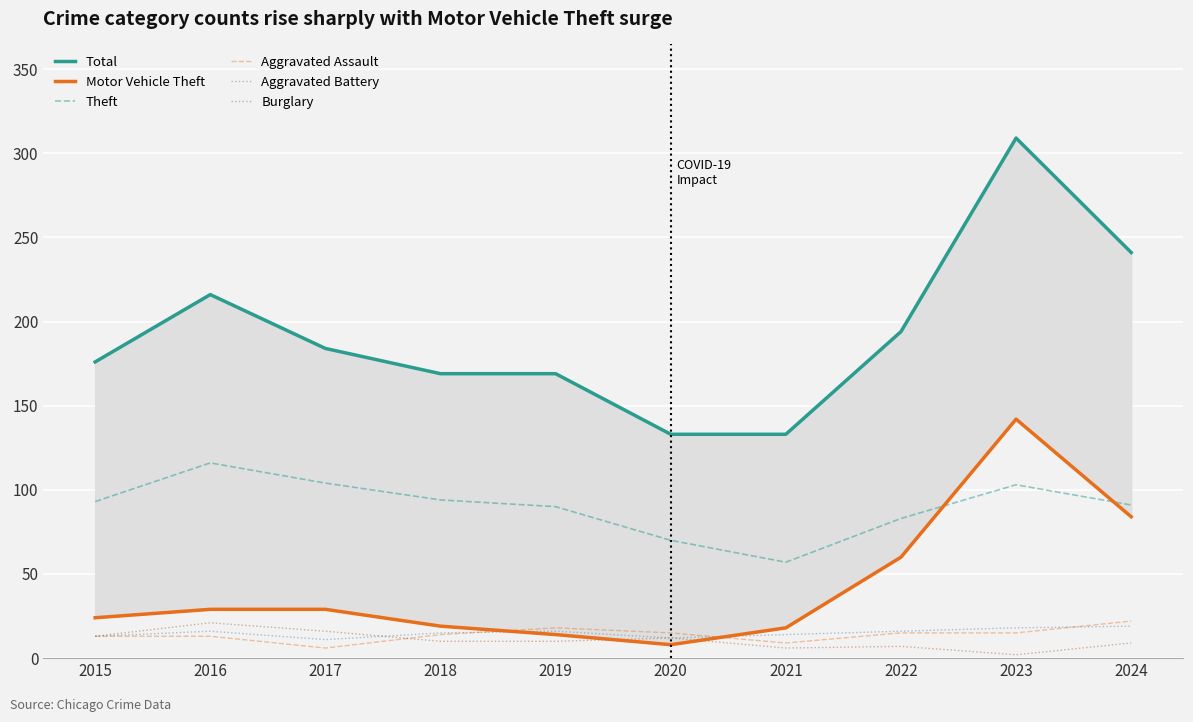

How many distinct data groups are displayed?

6